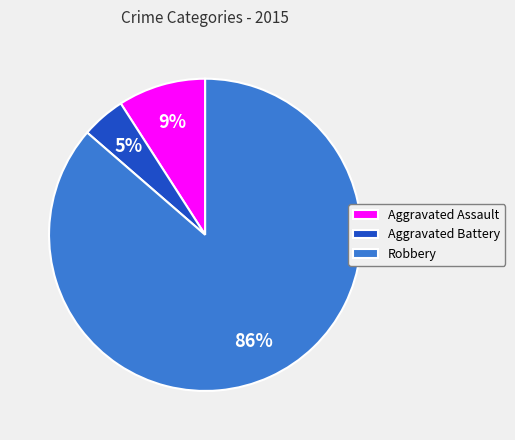

What is the ratio of the value at Aggravated Assault to the value at Robbery?

0.1